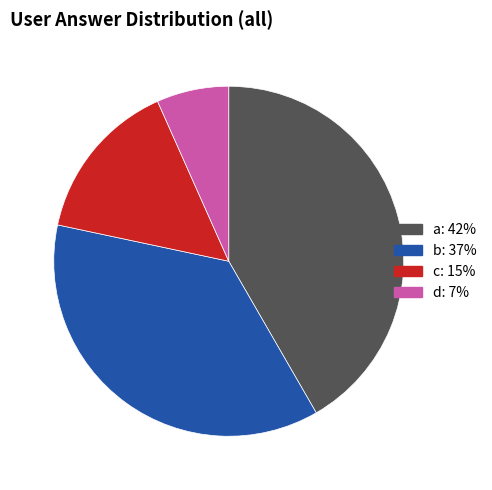

Does d represent more than half of the total?

No